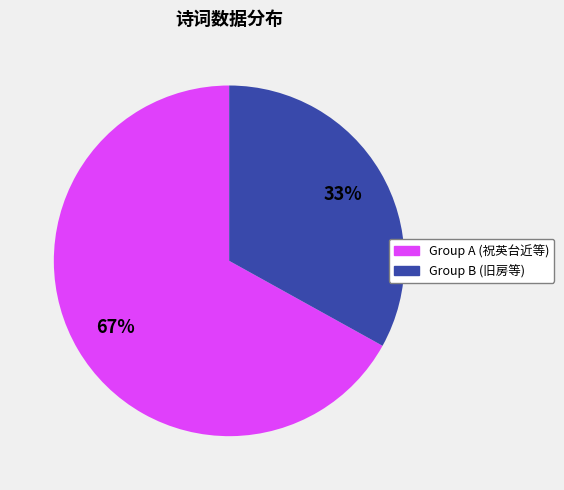

What is the smallest slice in the pie chart?

Group B (旧房等)